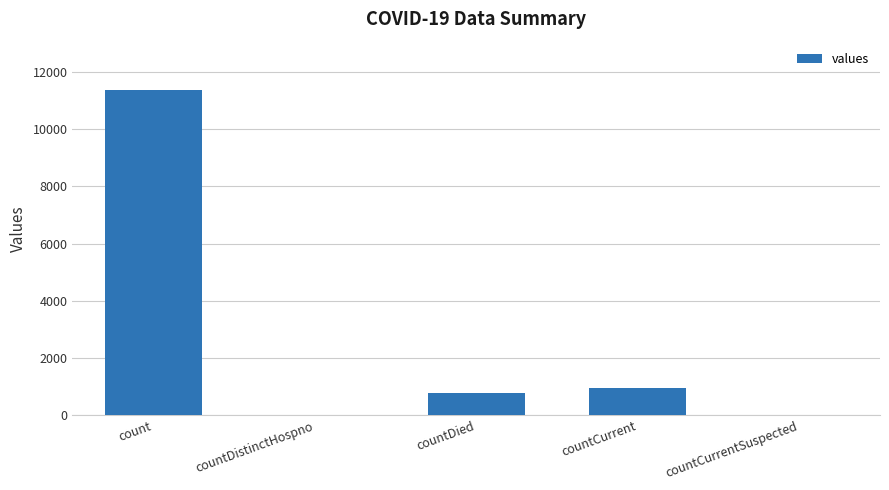

What is the greatest value displayed?

11354